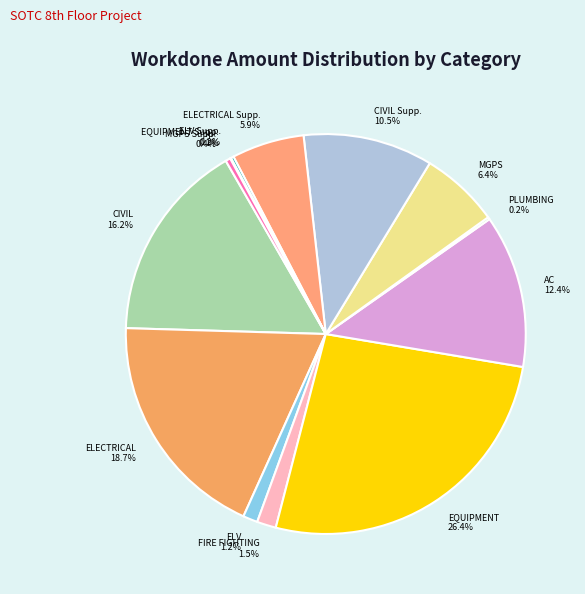

What is the largest slice in the pie chart?

EQUIPMENT 26.4%